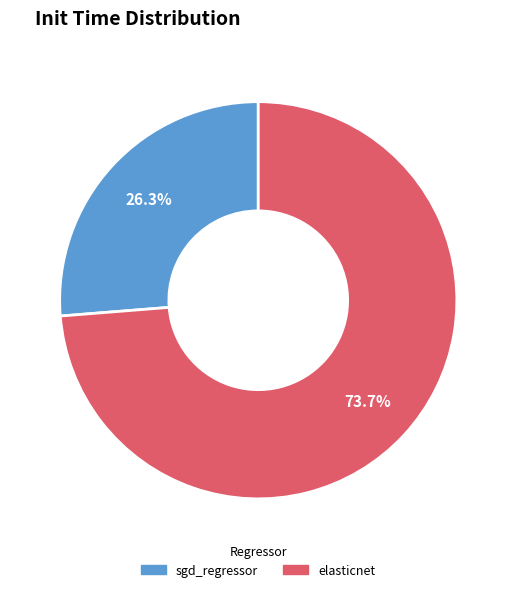

Which slice is the largest?

elasticnet